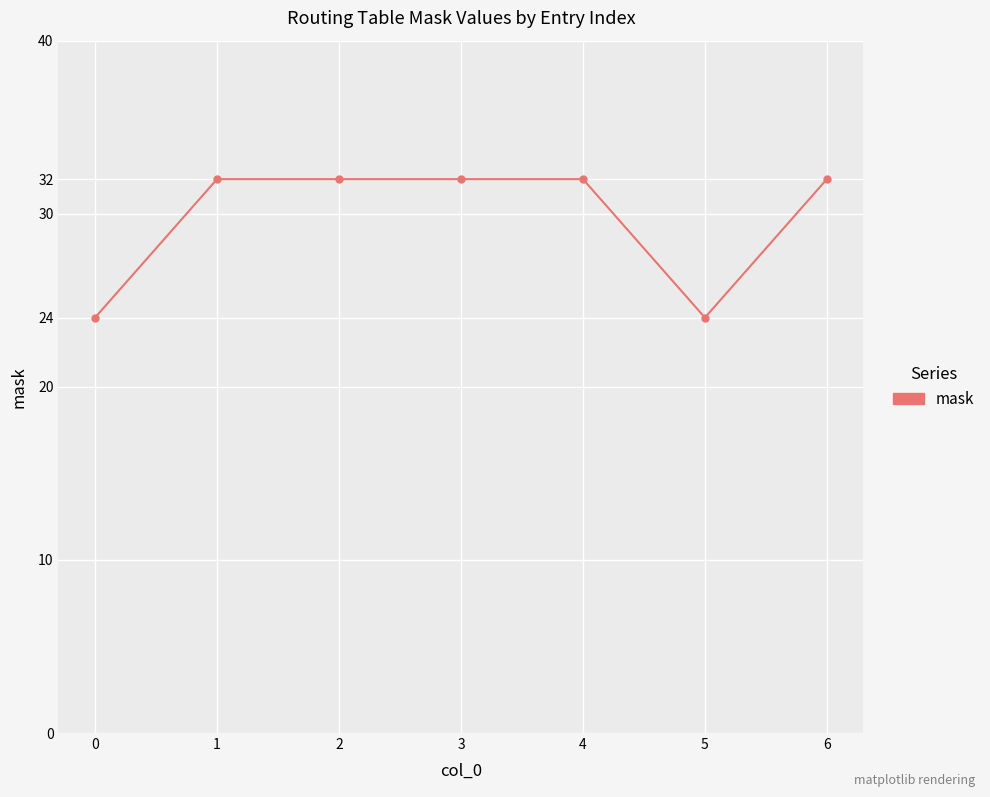

What is the smallest value displayed?

24